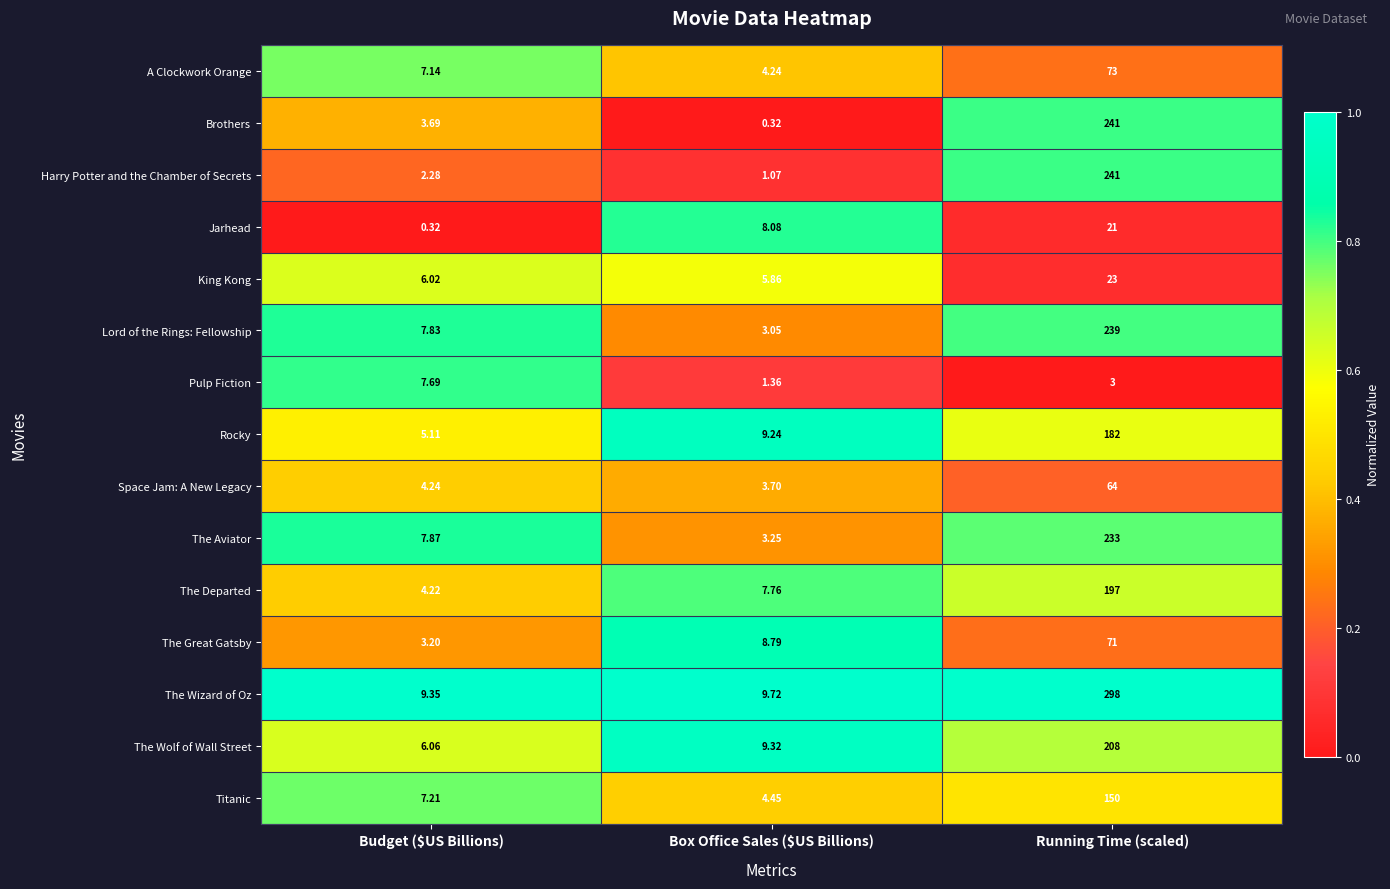

What is the greatest value displayed?

298.0